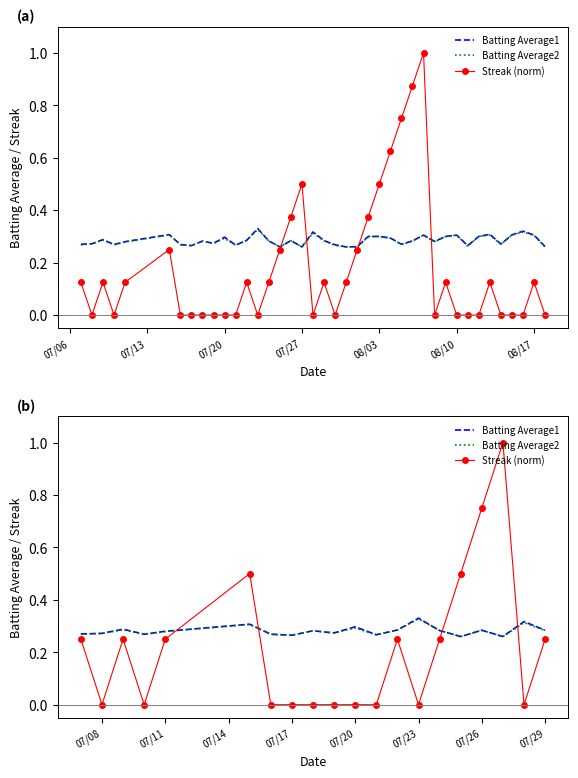

What is the difference between the second highest and minimum values in the Streak (norm) series?

0.8